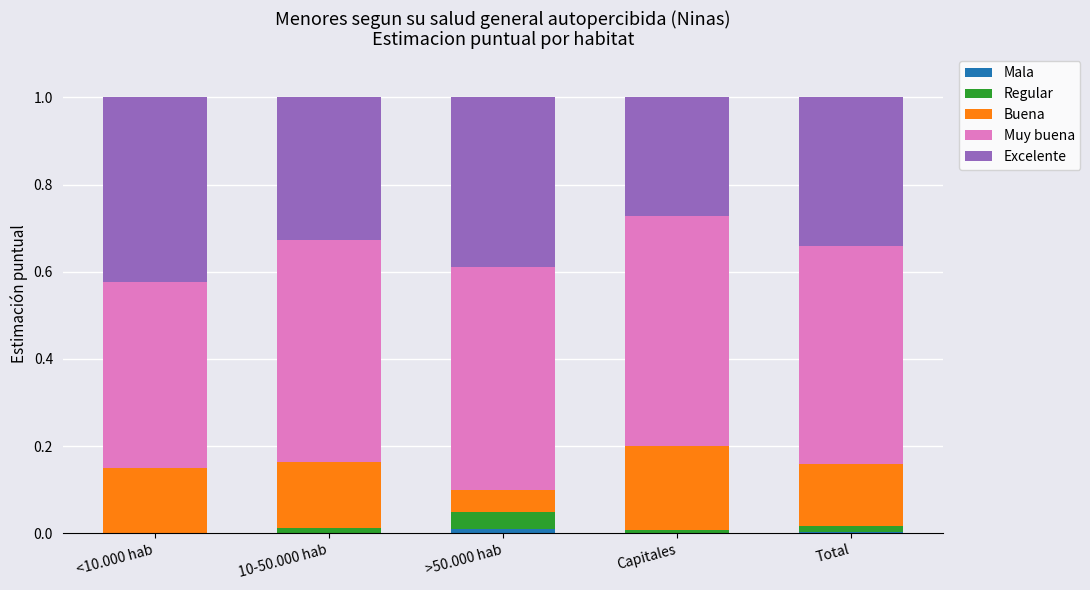

What is the total value across all series at <10.000 hab?

1.0